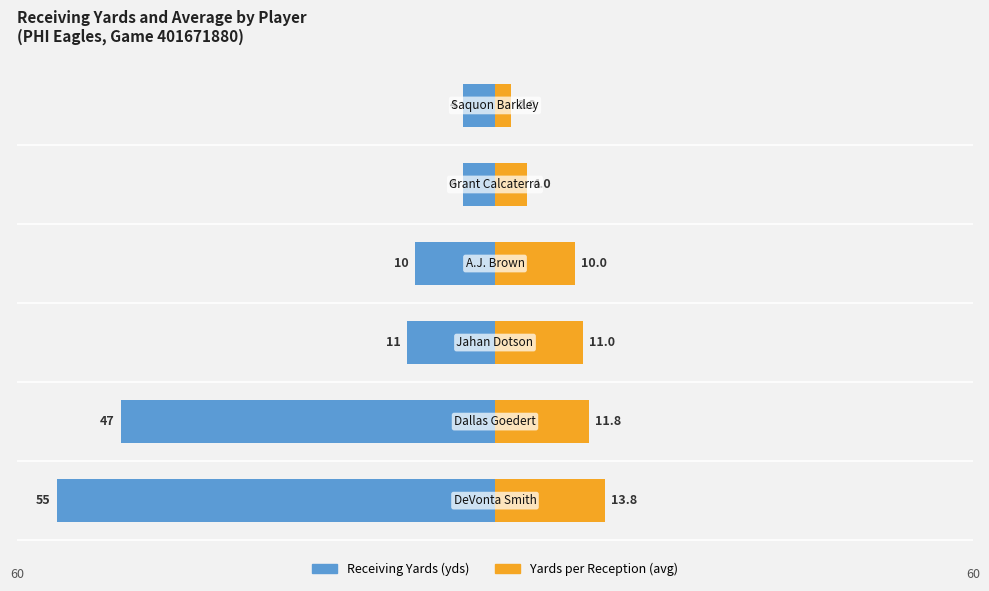

Is it true that avg equals 3.1 at 5?

False